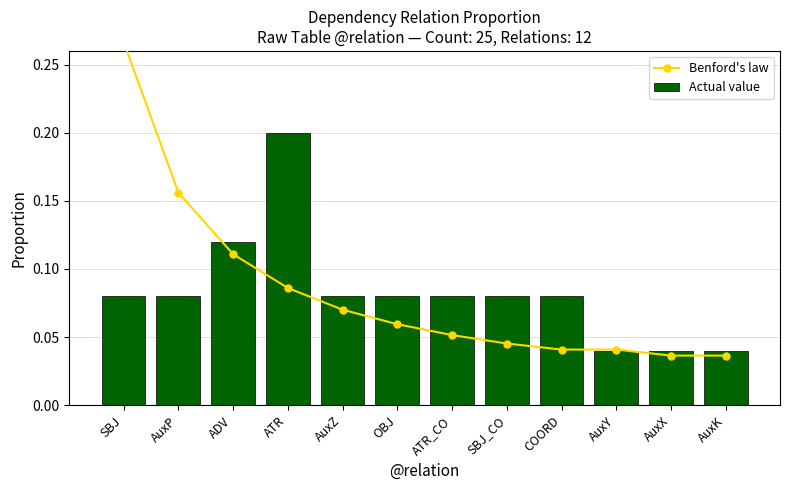

The value of Actual value at SBJ is 0.1. True or false?

True